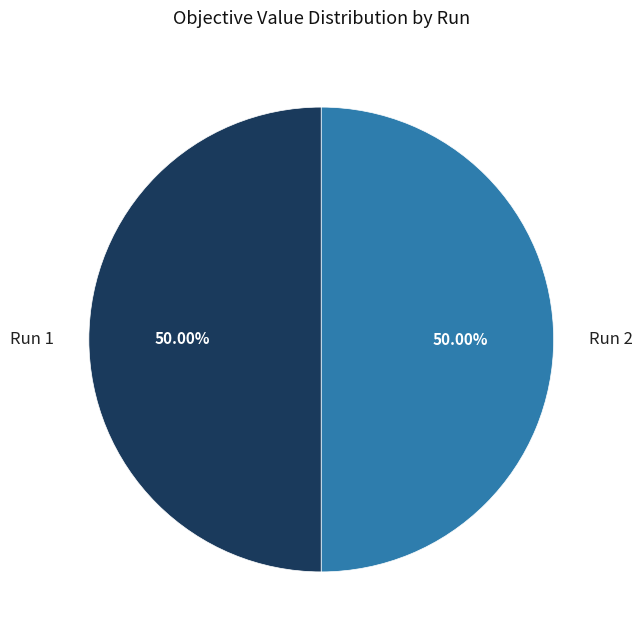

How many slices are in this pie chart?

2